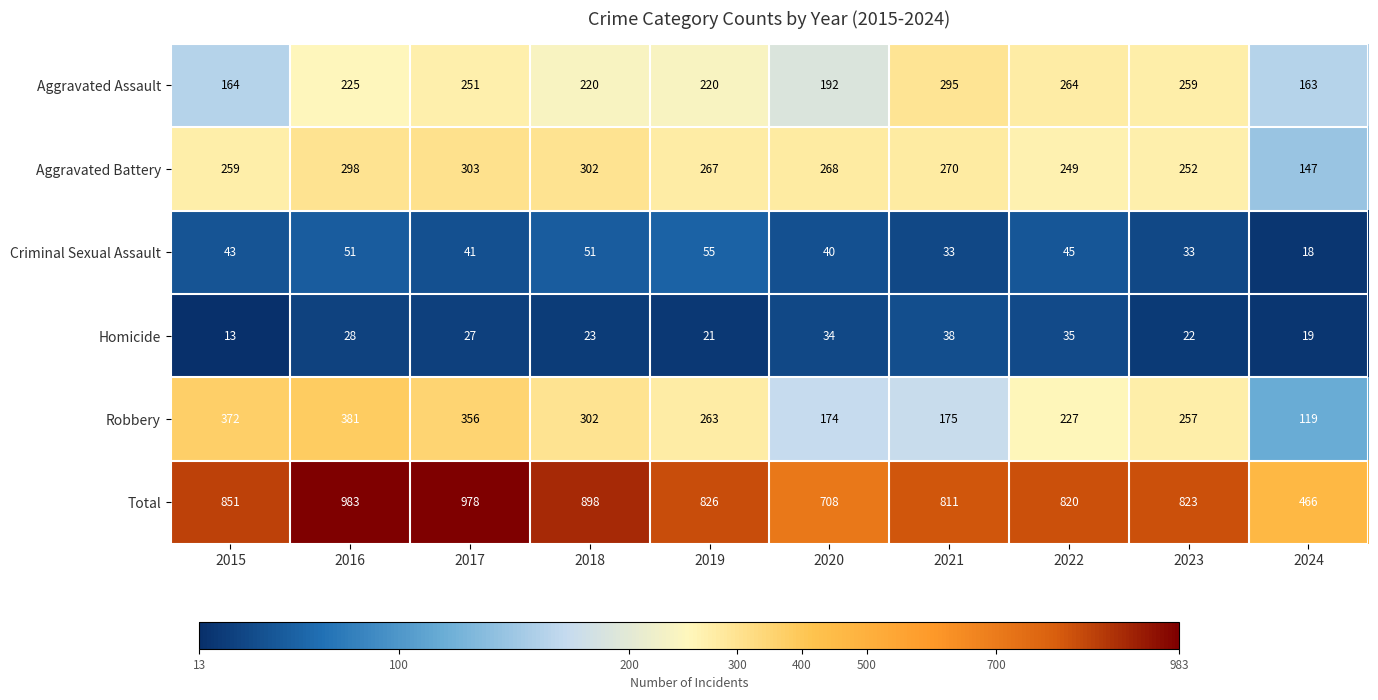

What is the total value across all series at 2023?

1646